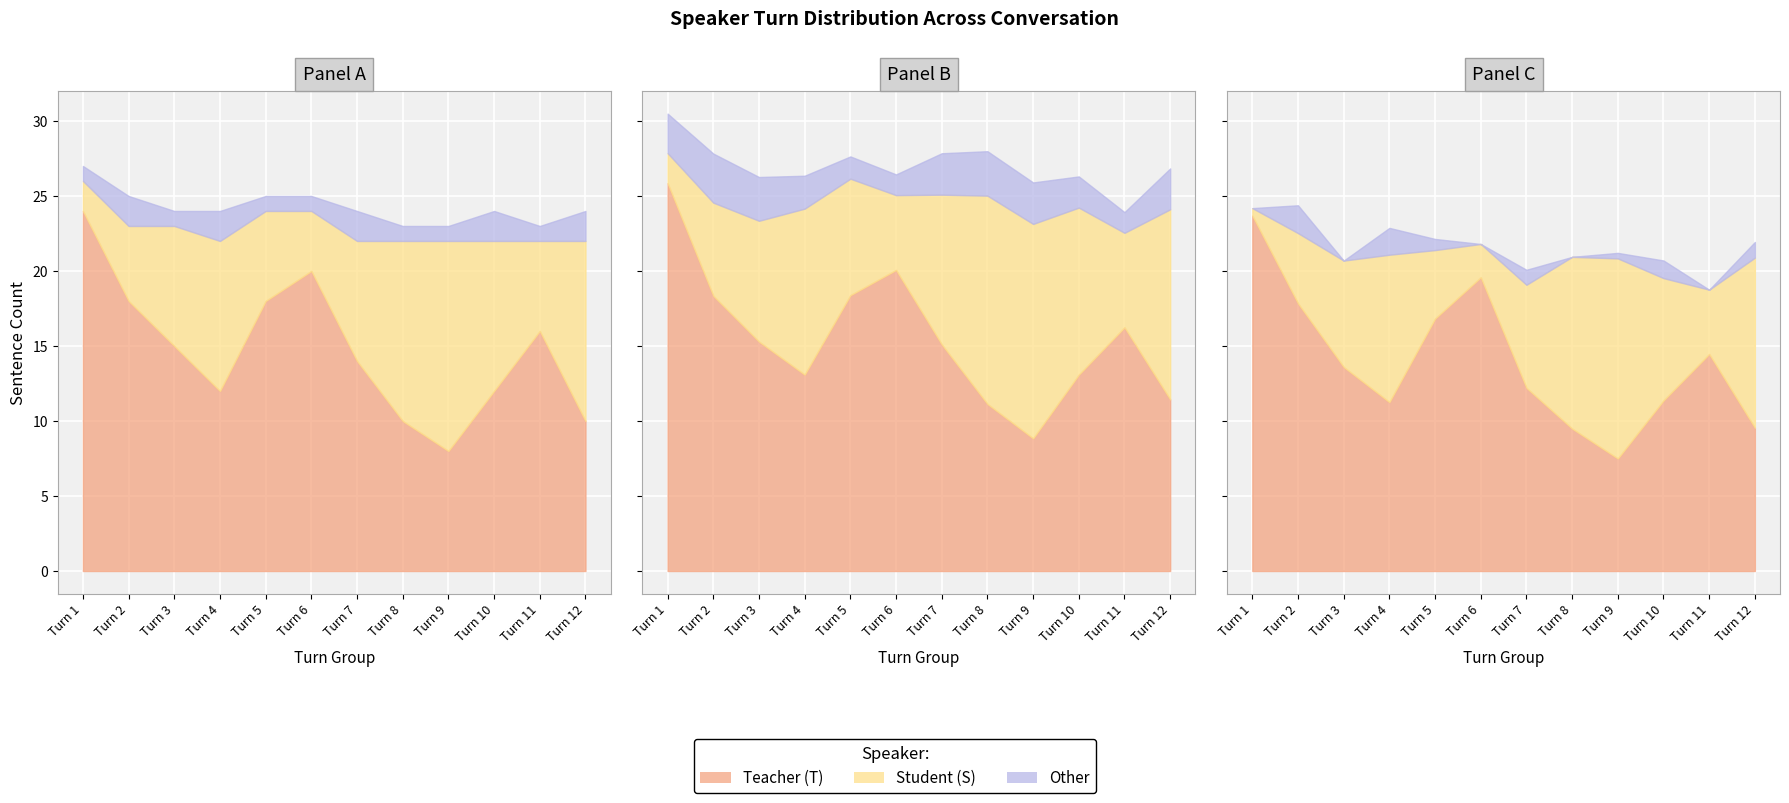

Rank the series at Turn 4 from lowest to highest value.

Other, Student (S), Teacher (T)